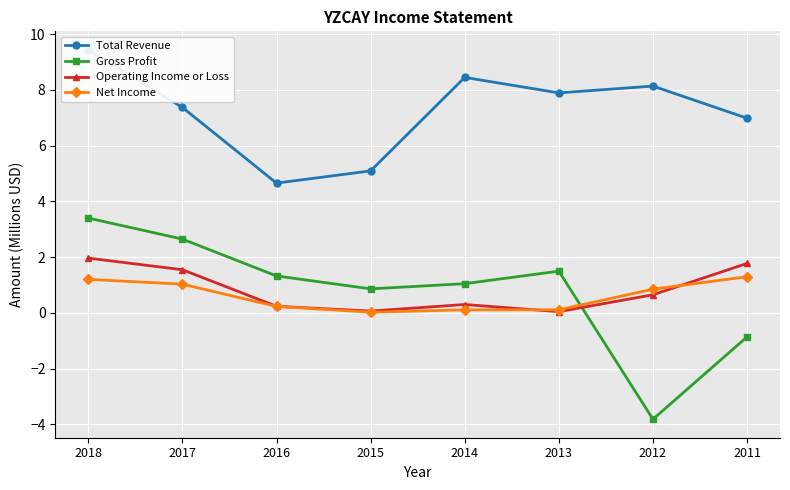

The Operating Income or Loss series shows 0.0 at 2013. True or false?

True